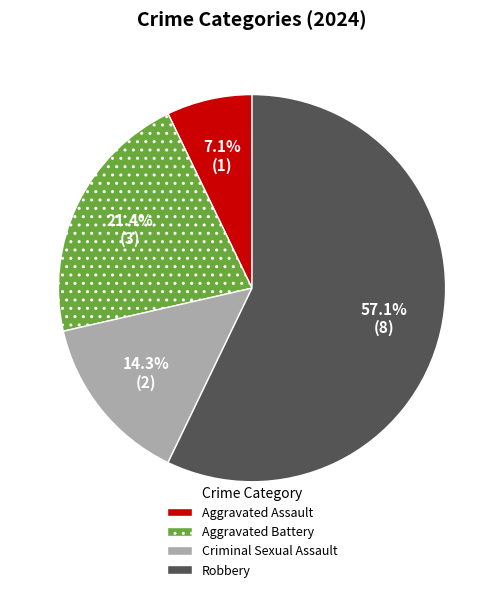

What is the ratio of the value at Aggravated Assault to the value at Aggravated Battery?

0.3